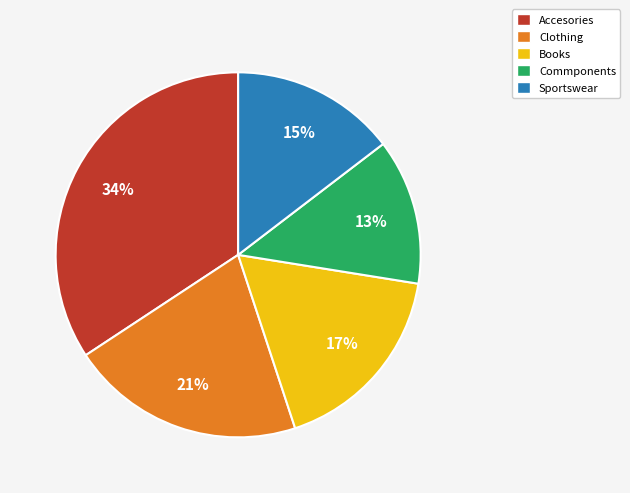

Which has a higher value, Books or Commponents?

Books